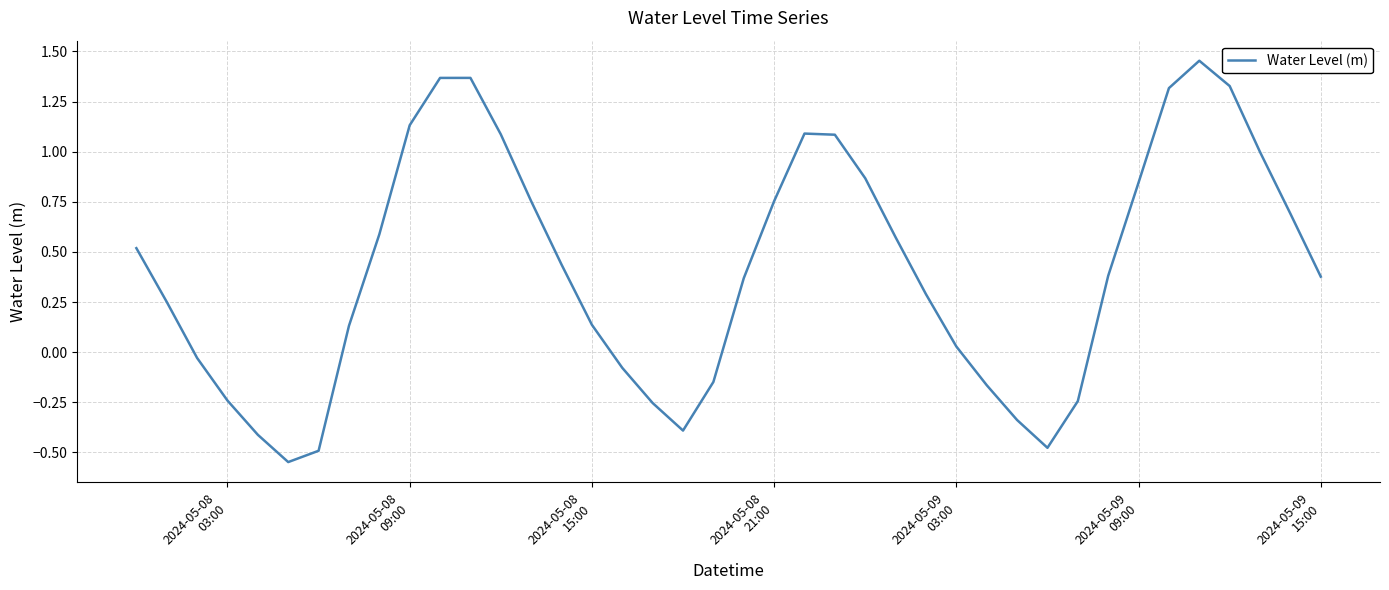

What is the difference between the maximum and minimum values?

2.0